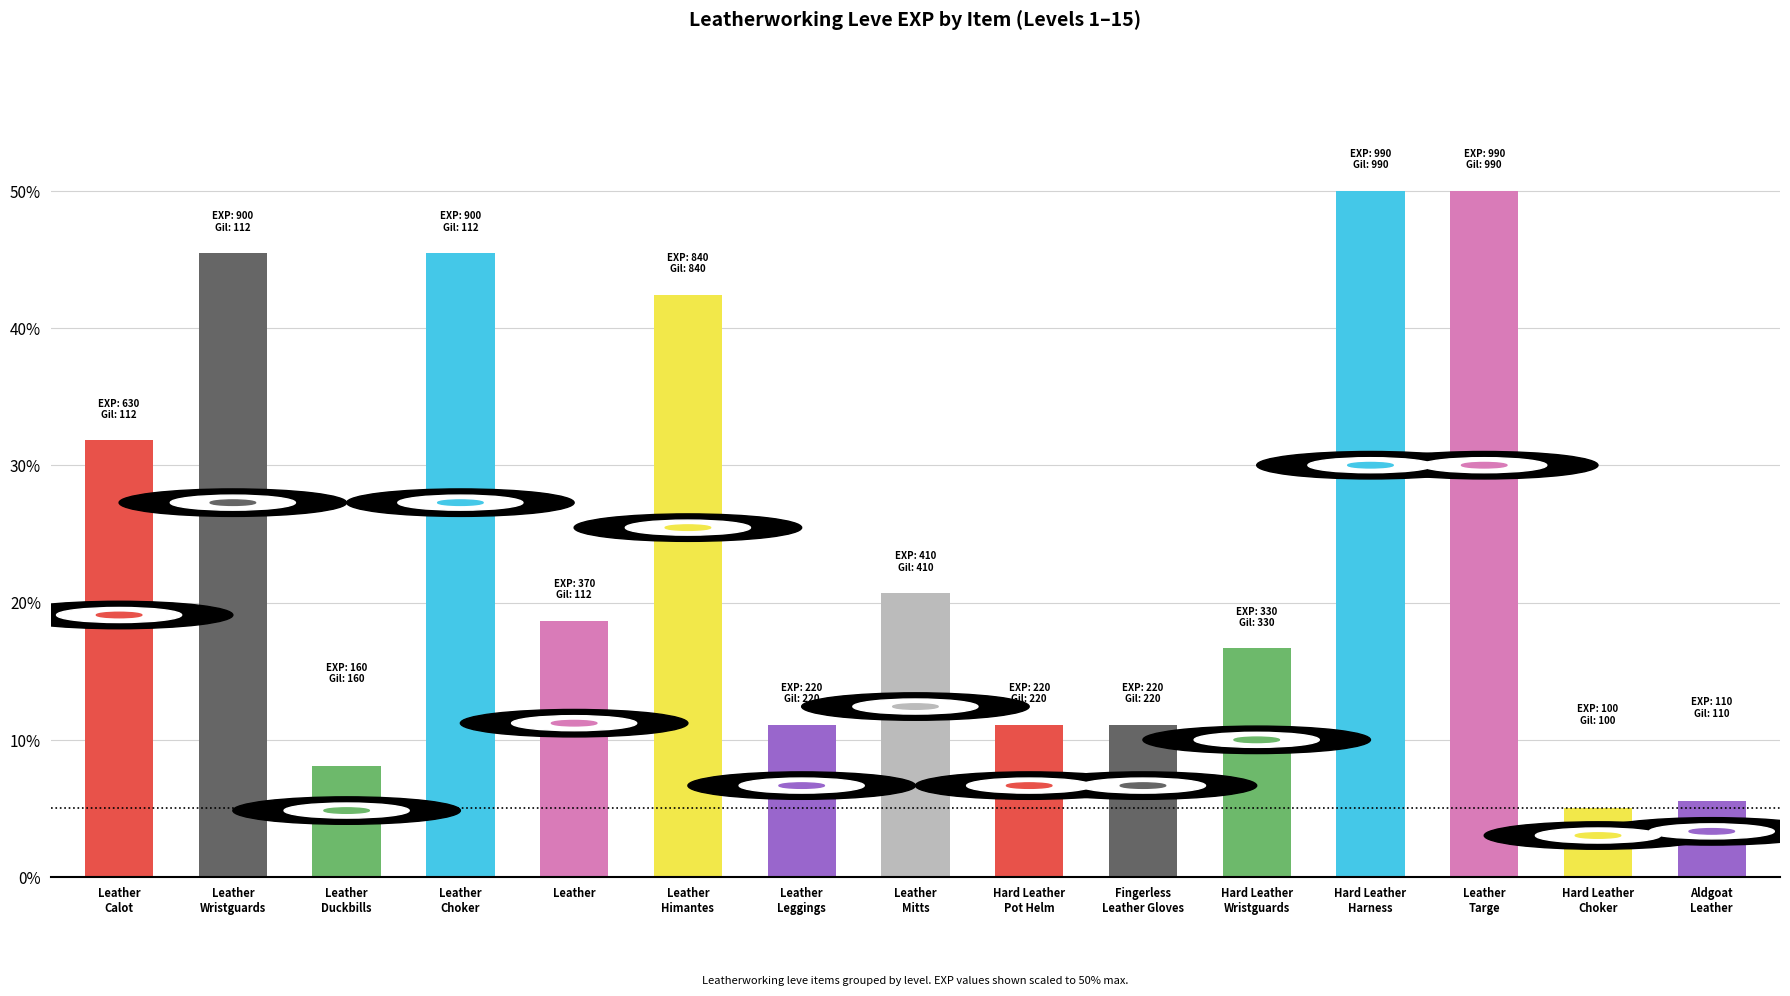

What is the change in value from Leather
Choker to Fingerless
Leather Gloves?

-34.3